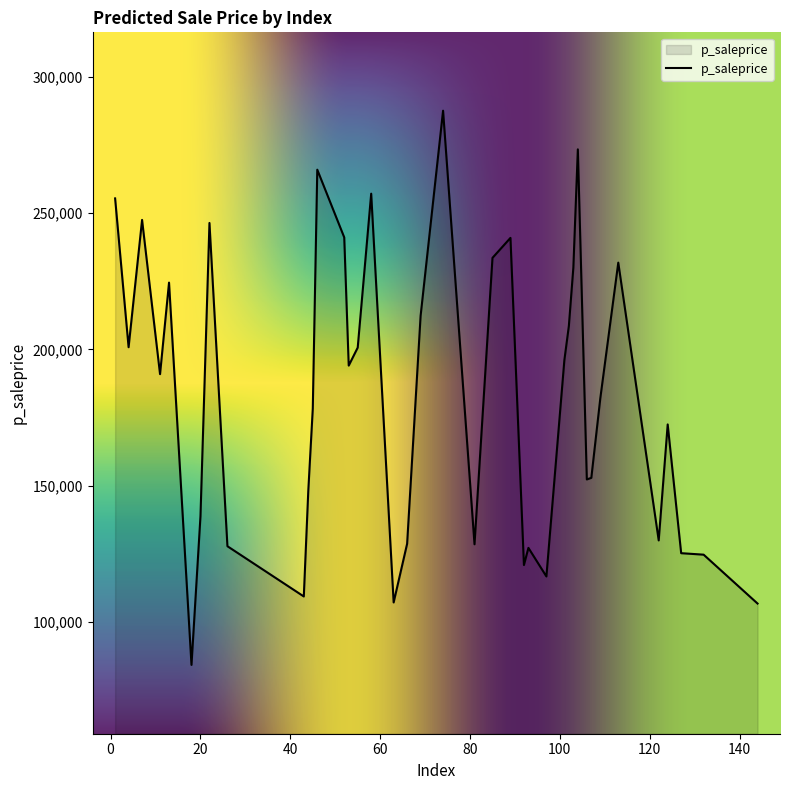

What is the difference between the maximum and minimum values?

203438.9